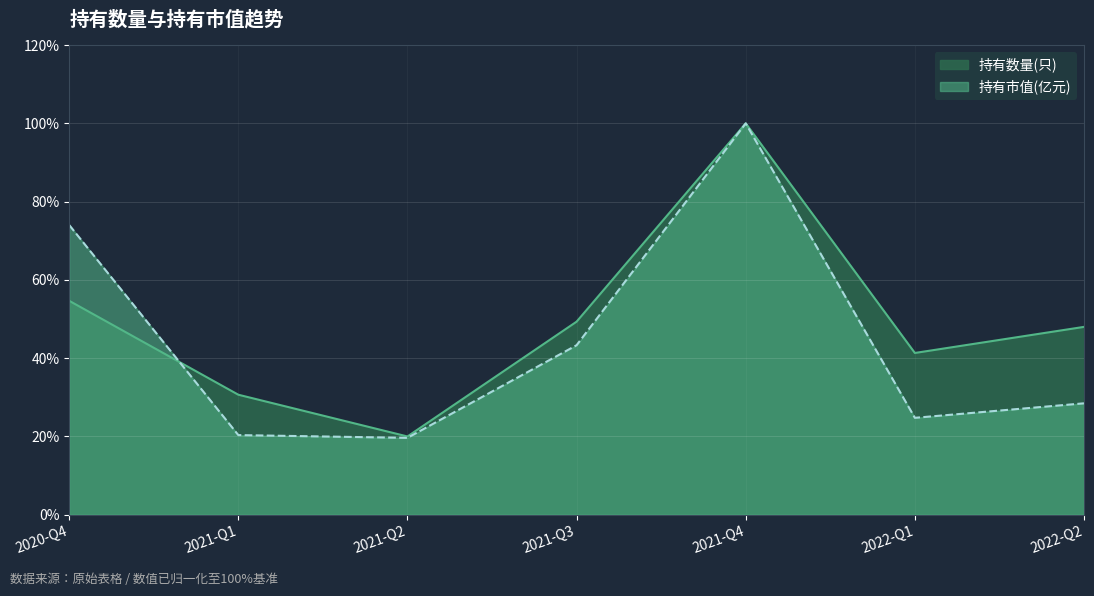

Reading right to left, extract all data points from this chart.

持有数量(只): 48.0	41.3	100.0	49.3	20.0	30.7	54.7
持有市值(亿元): 28.5	24.8	100.0	43.3	19.6	20.4	74.0